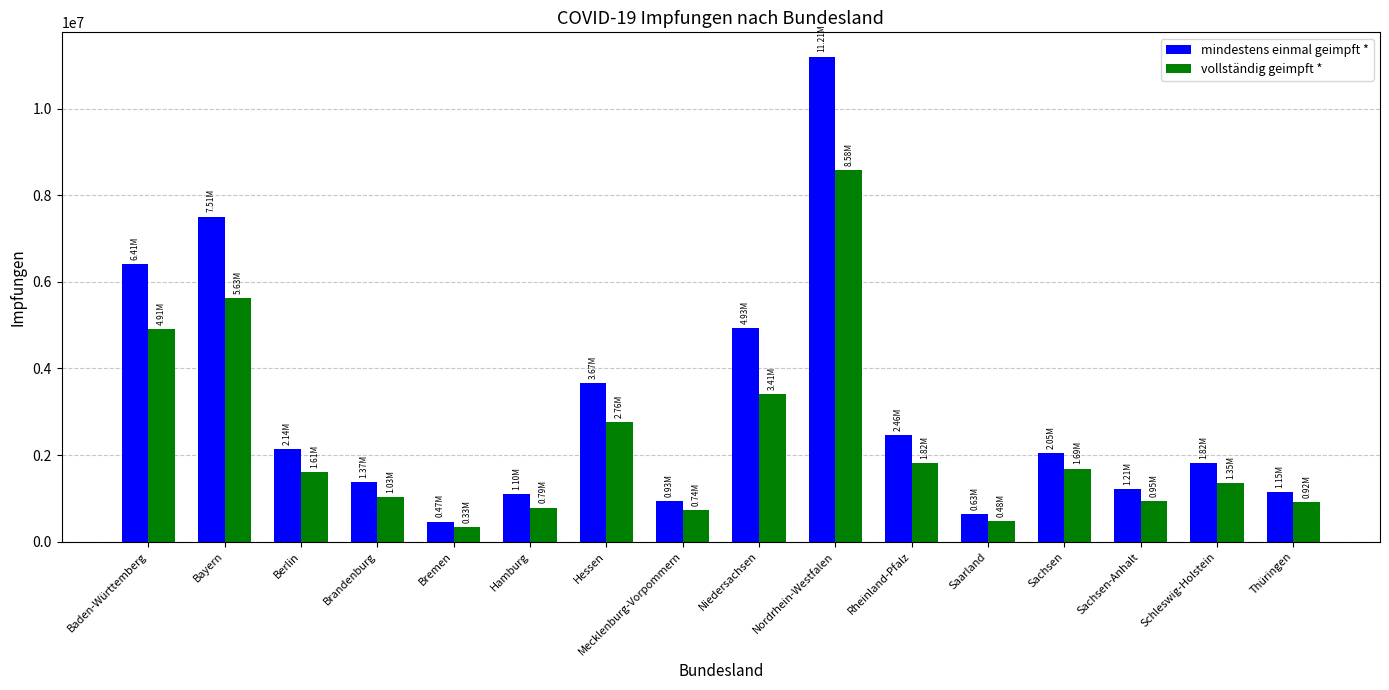

What is the difference between the second highest and minimum values in the vollständig geimpft * series?

5299708